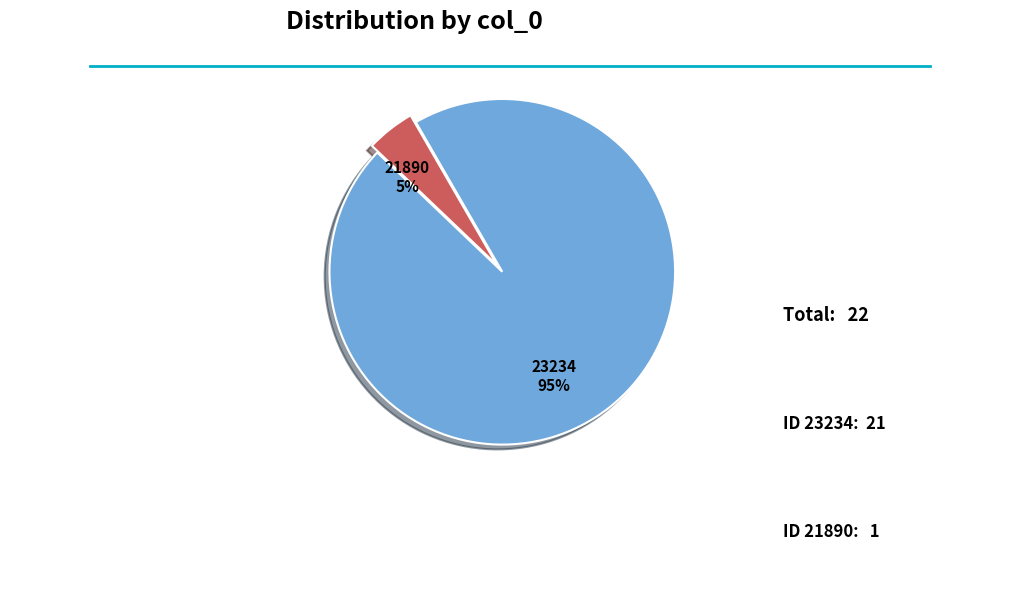

Between 21890 and 23234, which is larger?

23234